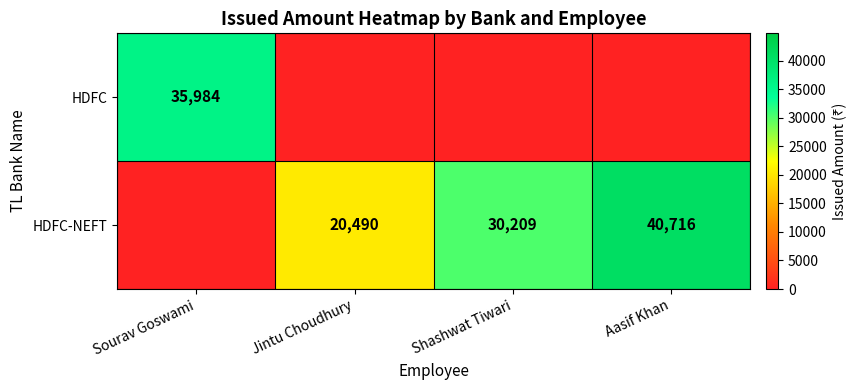

The value of HDFC-NEFT at Aasif Khan is 40716. True or false?

True